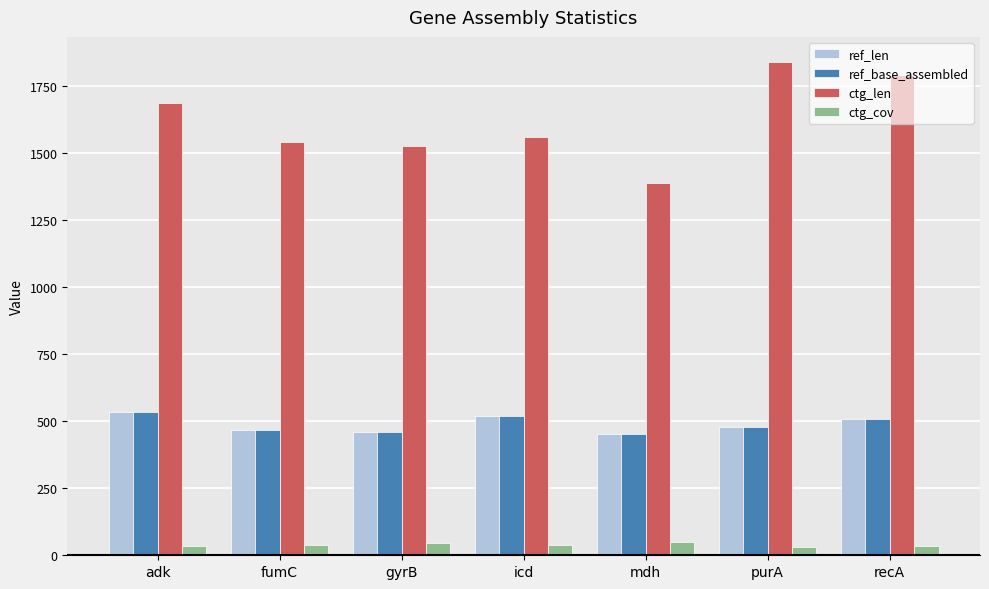

What is the difference between the highest and lowest values at fumC?

1504.5